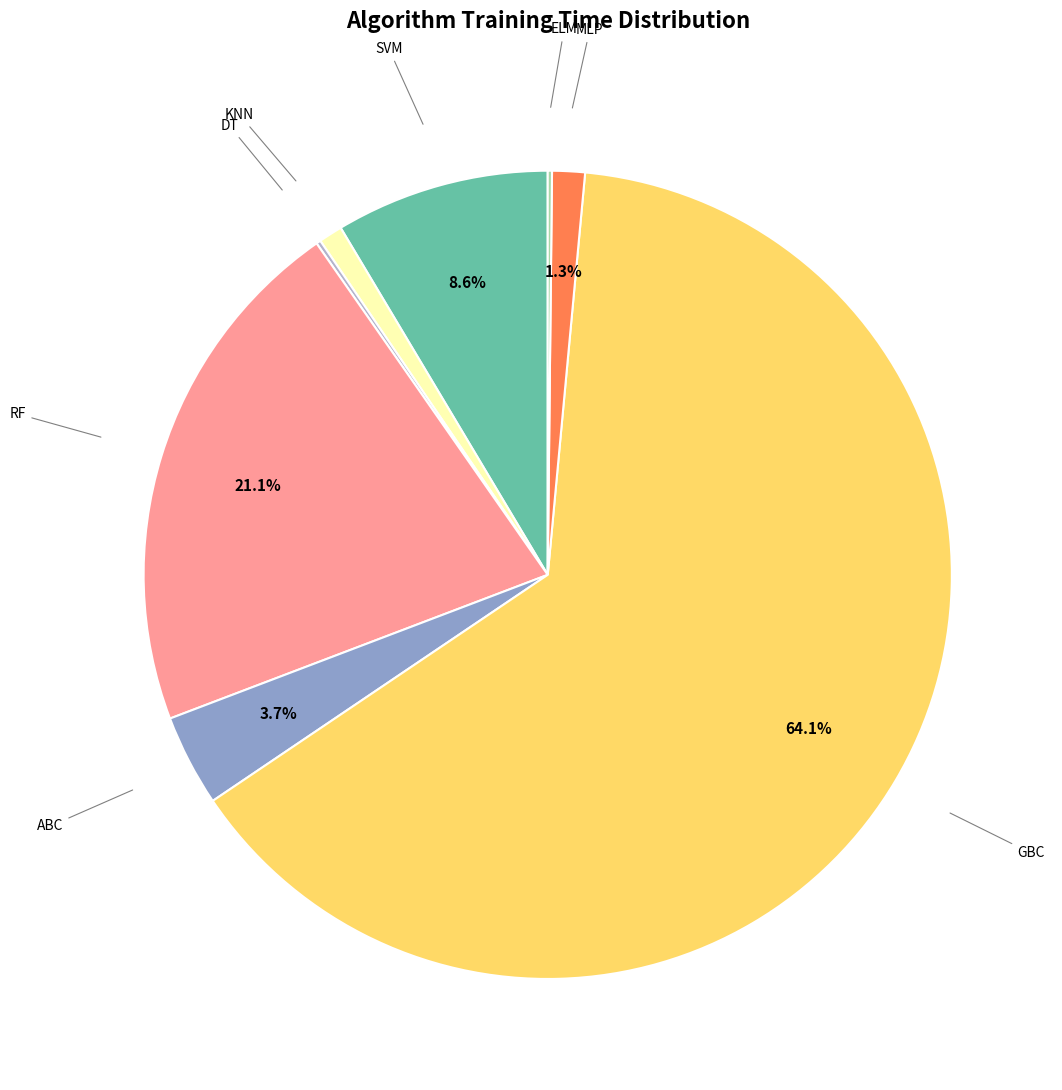

Does any single category account for the majority?

Yes